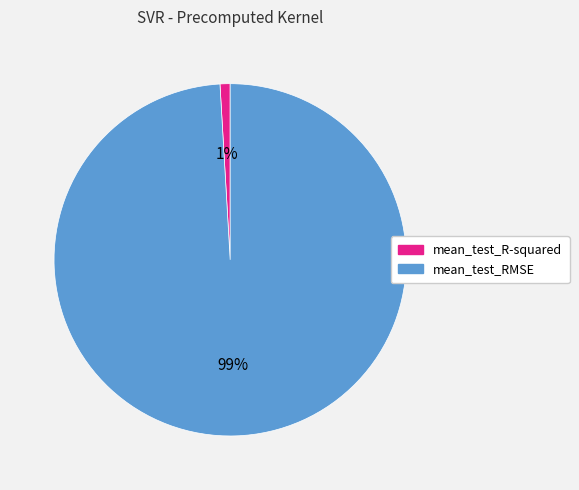

To the nearest percent, what is the difference between the largest and smallest slice percentages?

98%